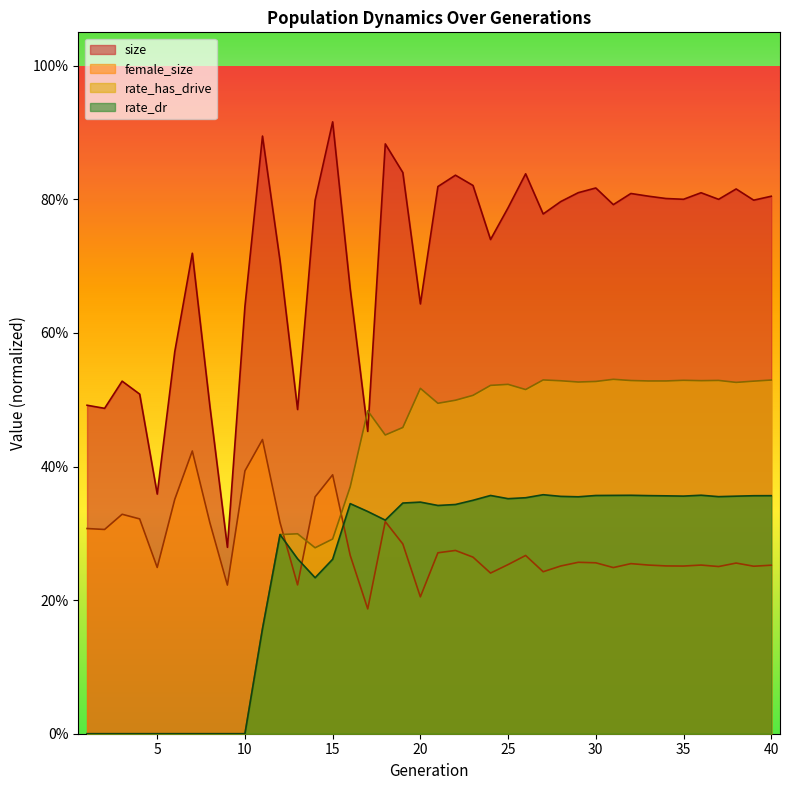

True or false: rate_has_drive has more than 1 points higher than both neighbors.

True